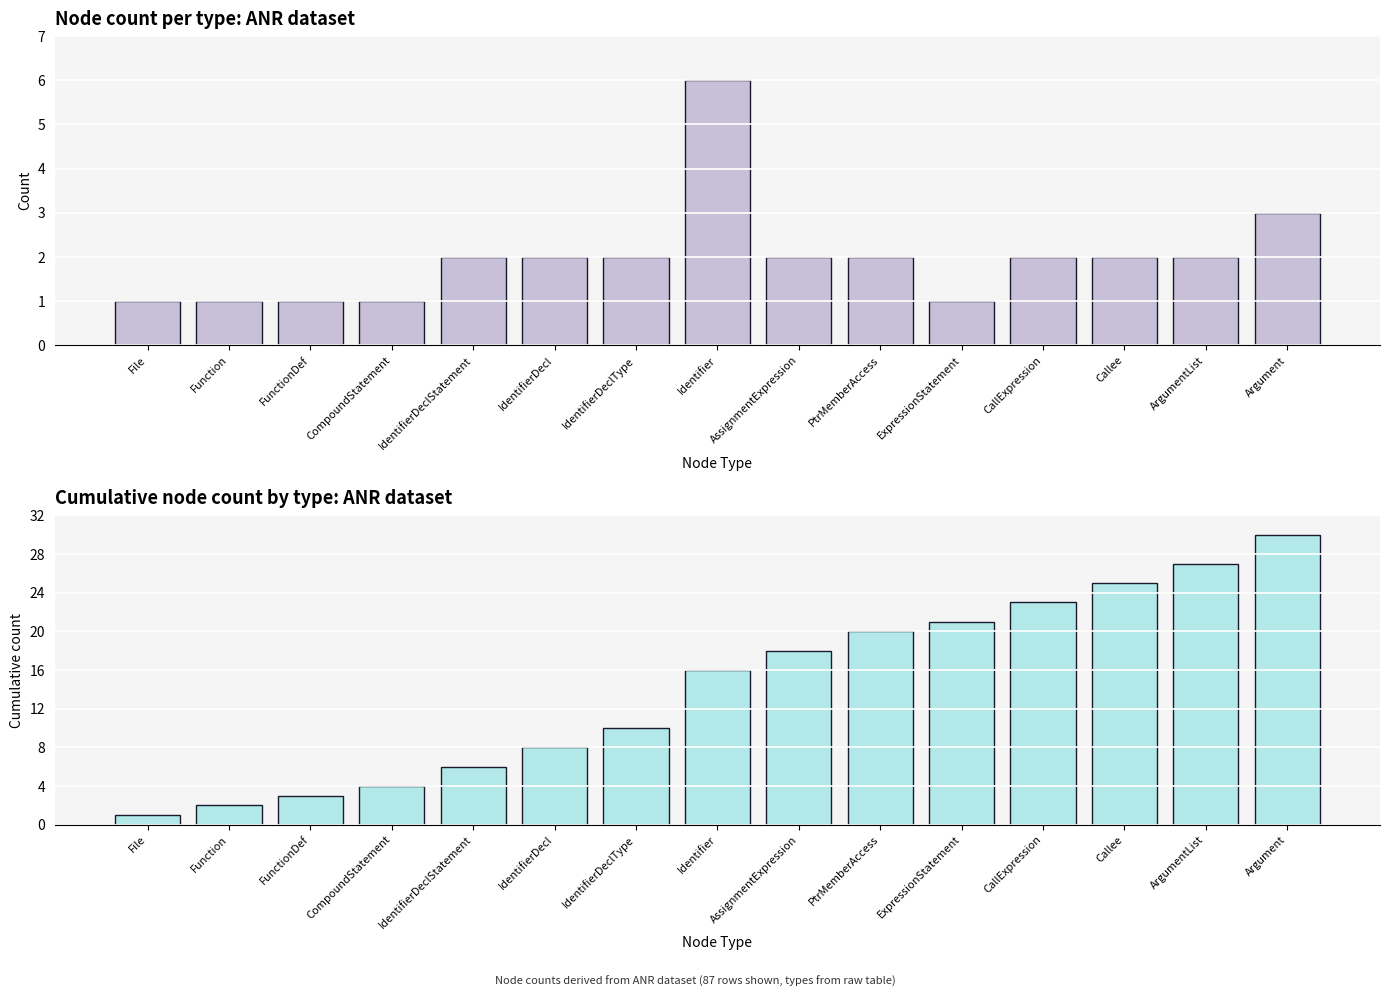

What are all the series names shown in the legend?

count, cumulative count